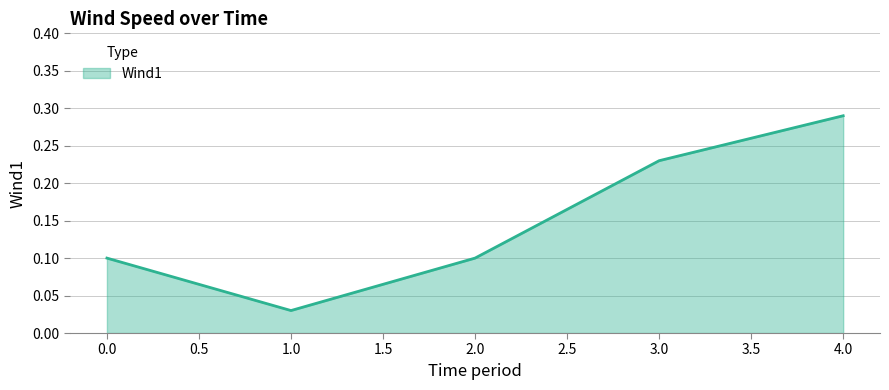

Does the chart display data point markers on the line(s)?

No